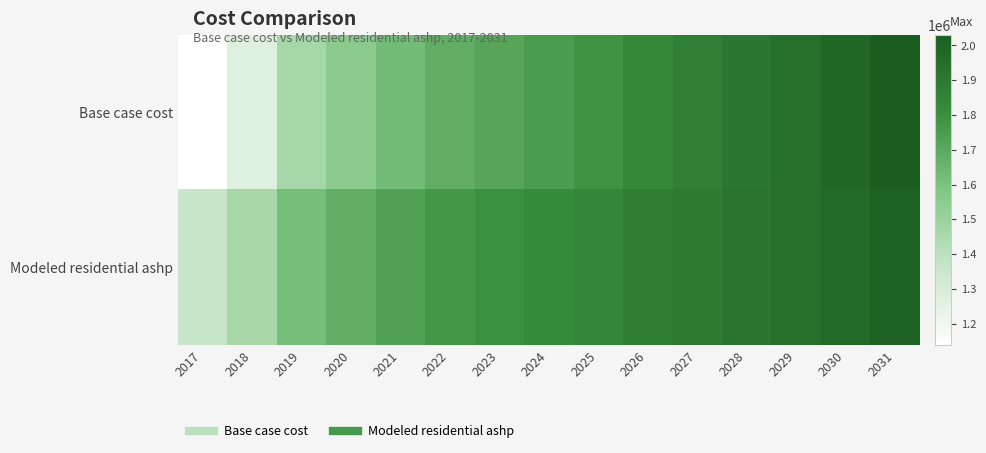

What is the difference between the highest and lowest values at 2022?

89530.2